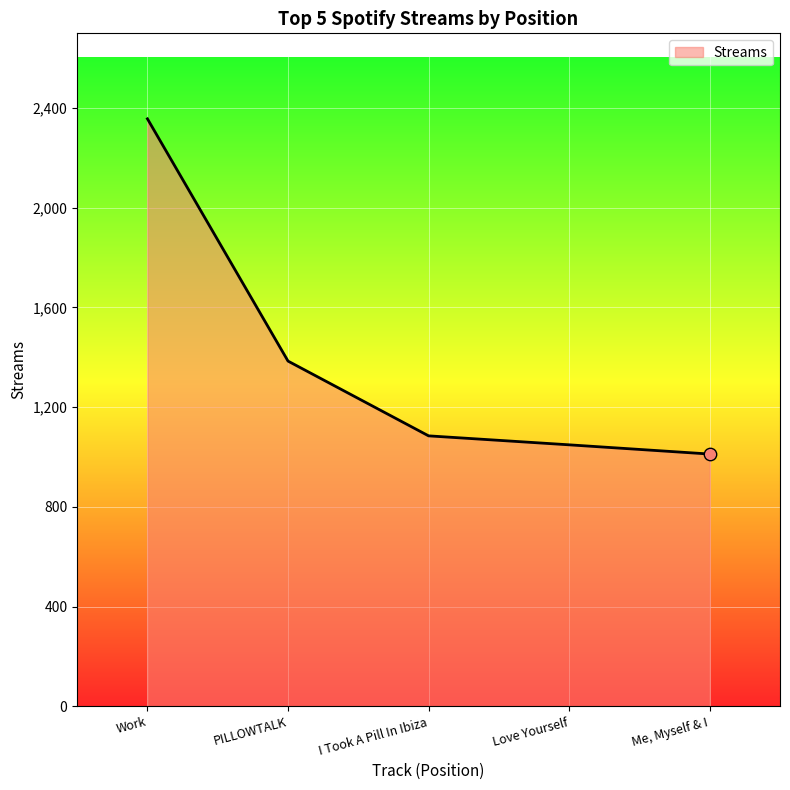

Approximately how many times larger is the value at Me, Myself & I compared to I Took A Pill In Ibiza?

0.9